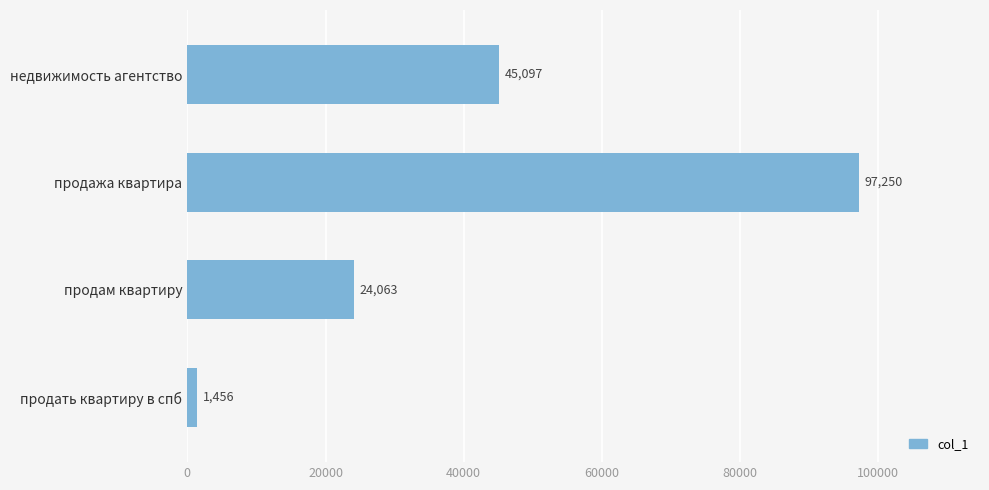

Is it true that the value at продажа квартира is 58403?

False